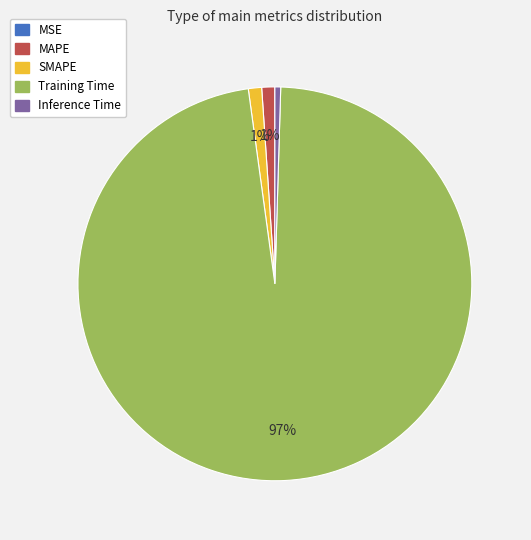

Do Training Time and Inference Time together represent more than half of the pie?

Yes